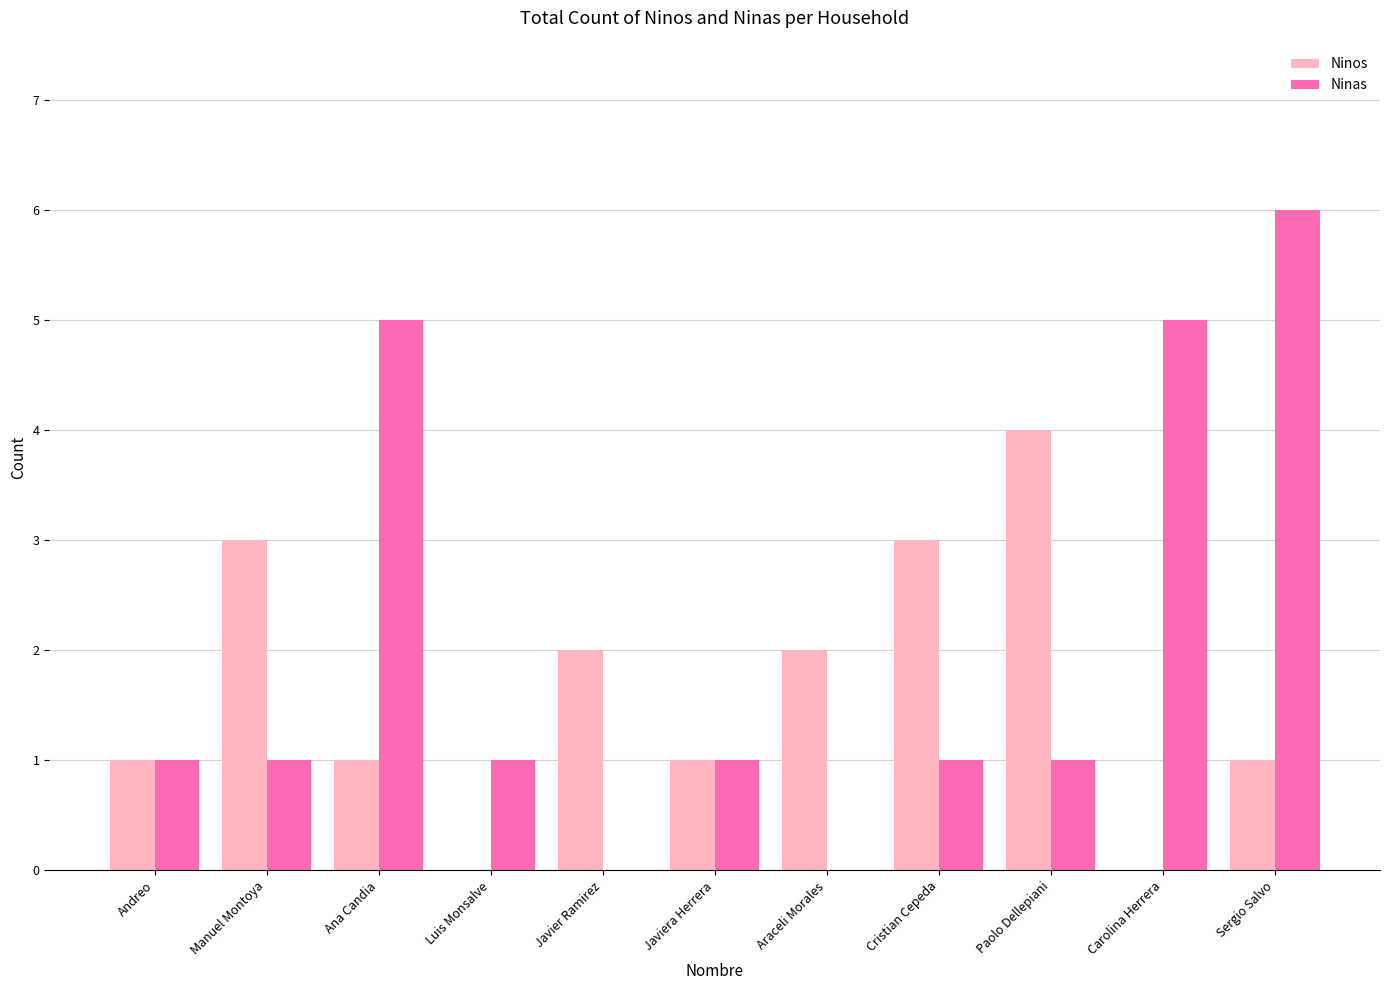

How many groups of bars are there?

11